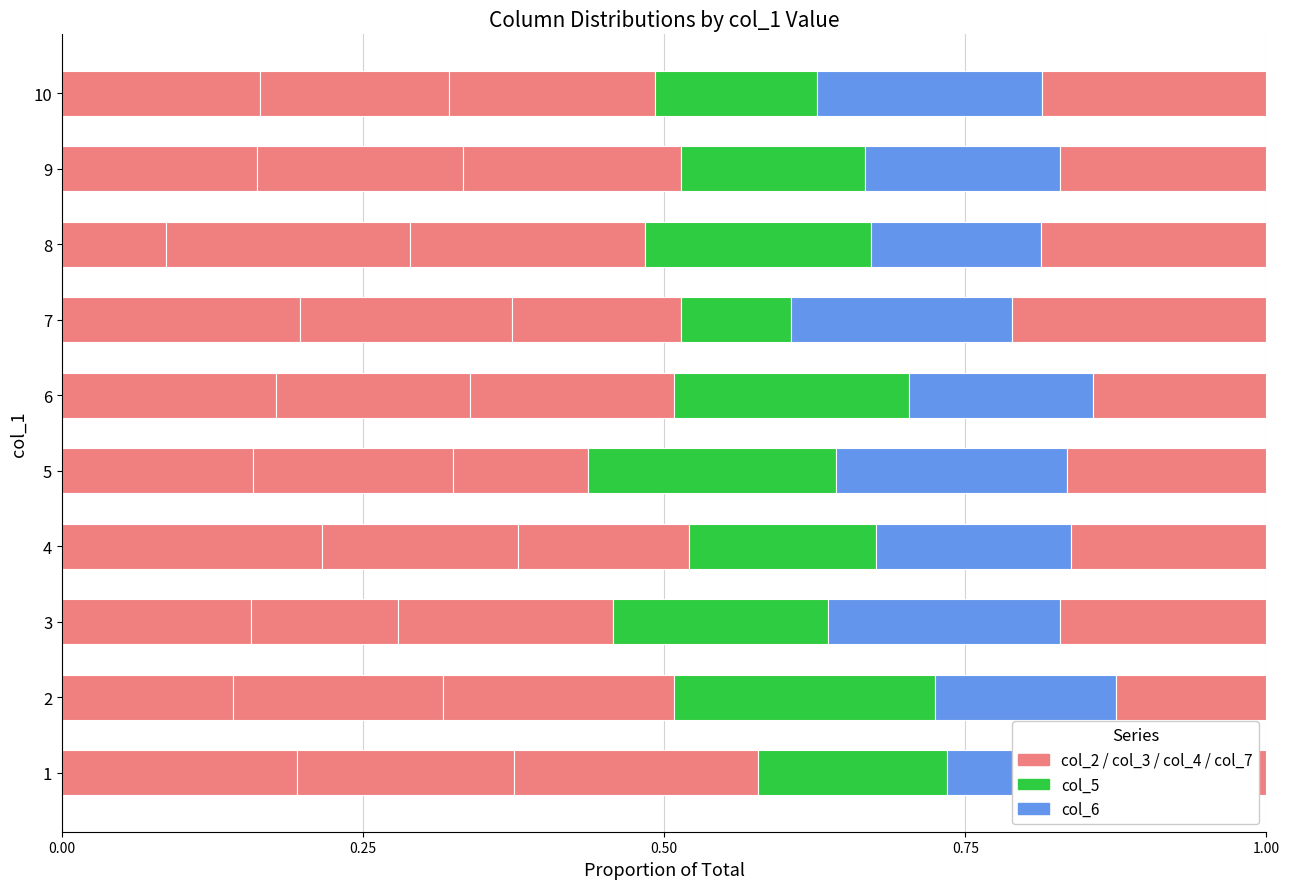

What is the difference between the second highest and minimum values in the col_7 series?

0.1